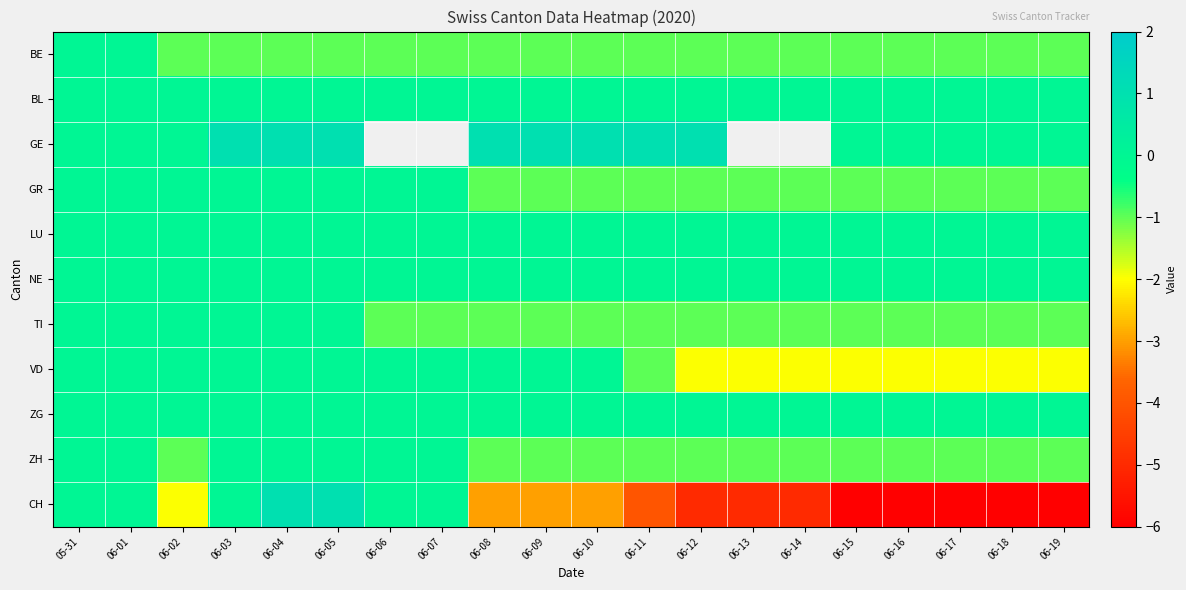

How many data points in CH are less than -3?

9